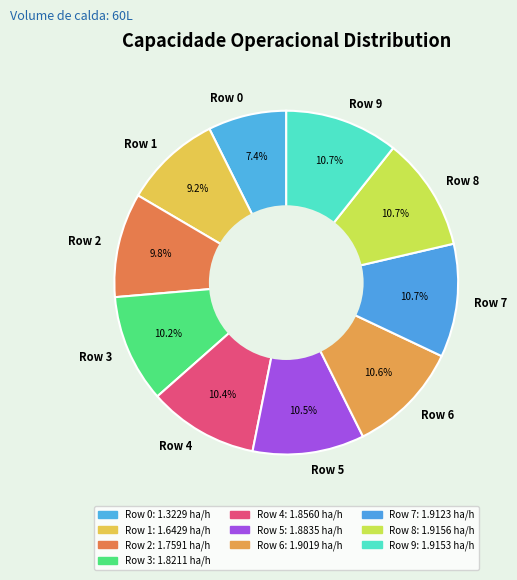

Is the sum of Row 7 and Row 1 greater than half?

No